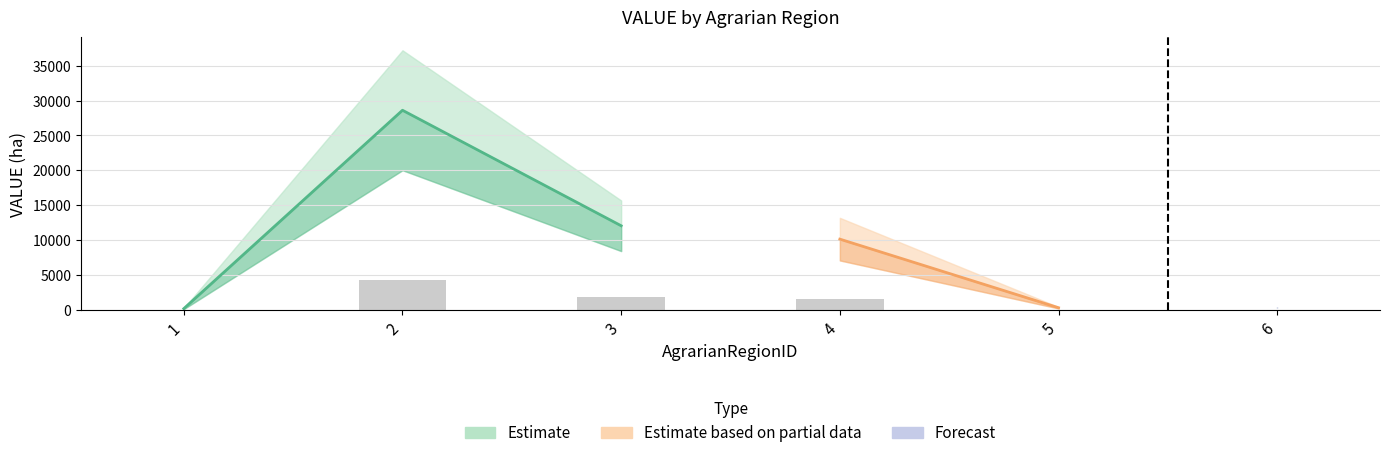

Reading left to right, list all the values displayed in this chart.

31.9	4291.3	1811.0	1524.0	51.1	57.6